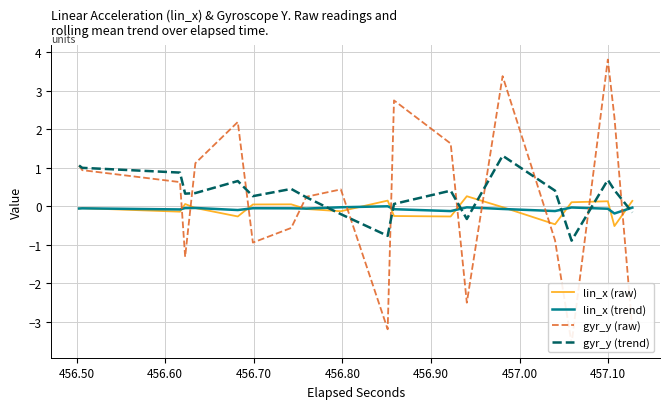

Which series ends up on top after the final intersection of lin_x (trend) and gyr_y (trend)?

lin_x (trend)